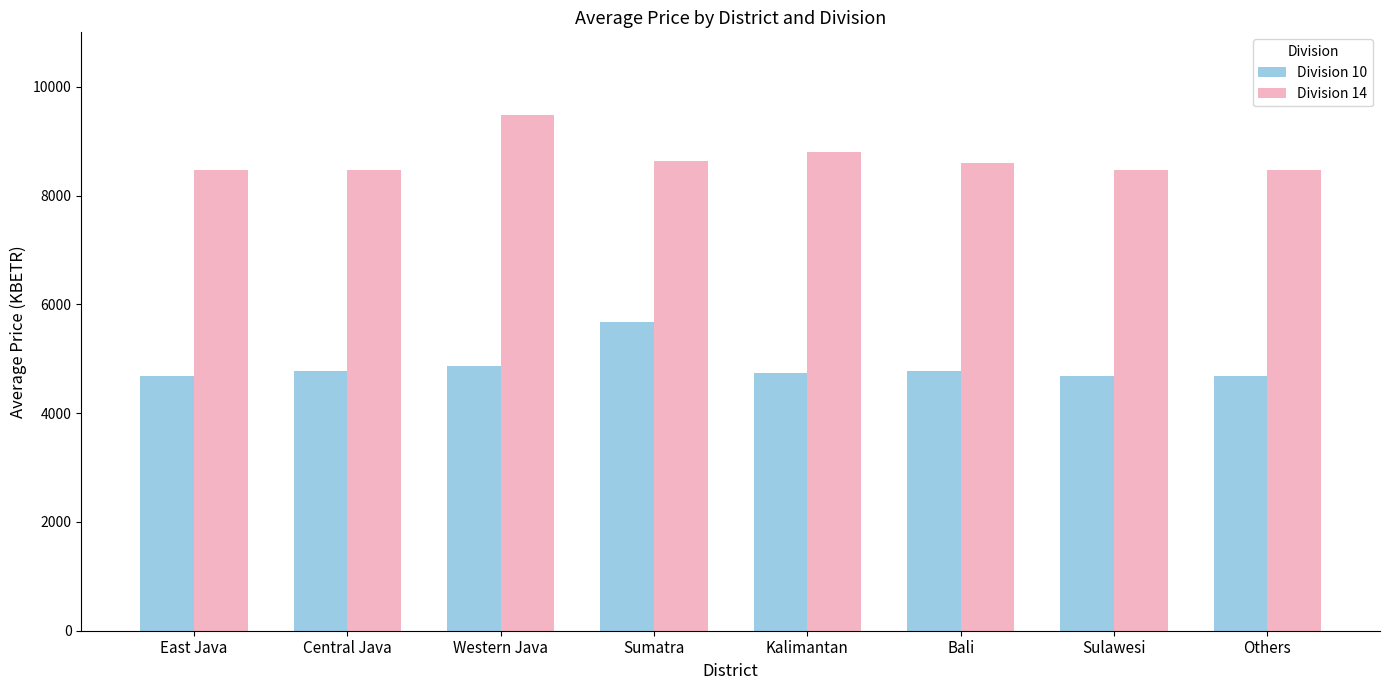

What is the difference between the highest and lowest values at Others?

3789.7